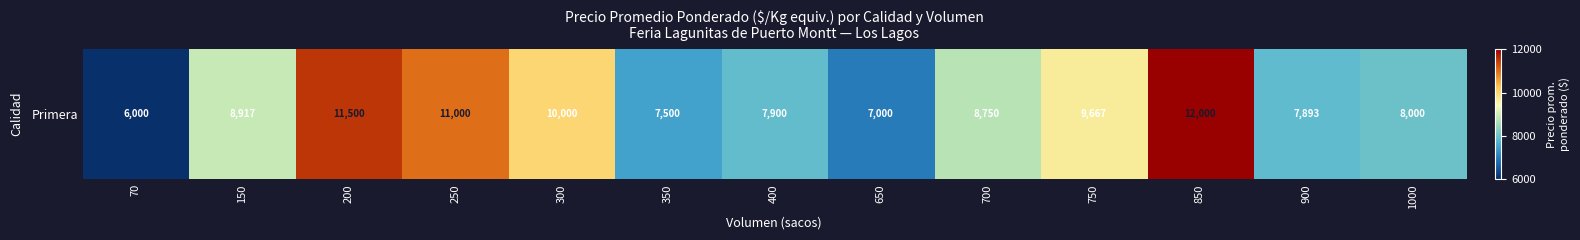

At which label does the data first exceed 8750?

150